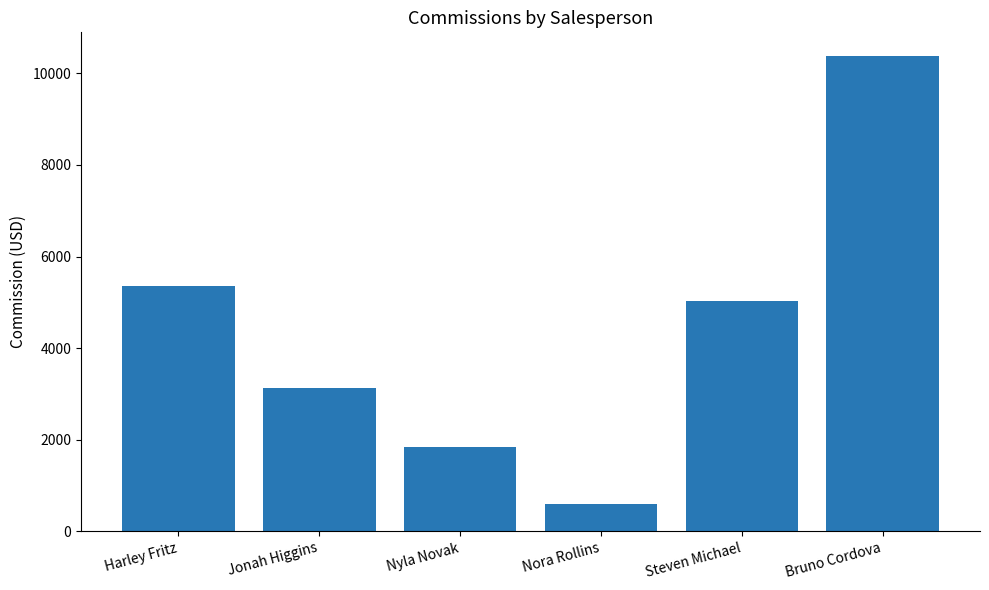

What is the change in value from Nyla Novak to Steven Michael?

+3188.2